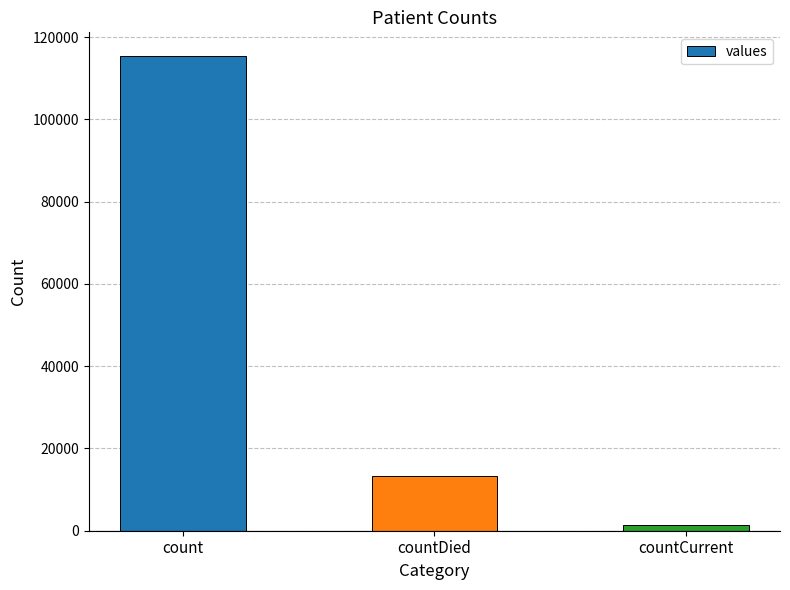

True or false: the data shows 13343 at countDied.

True